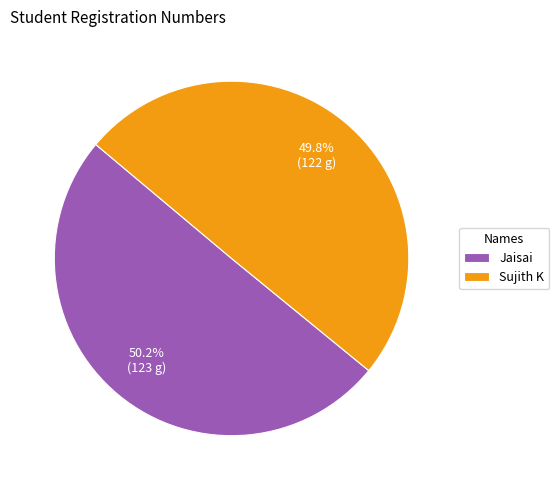

How many slices are in this pie chart?

2